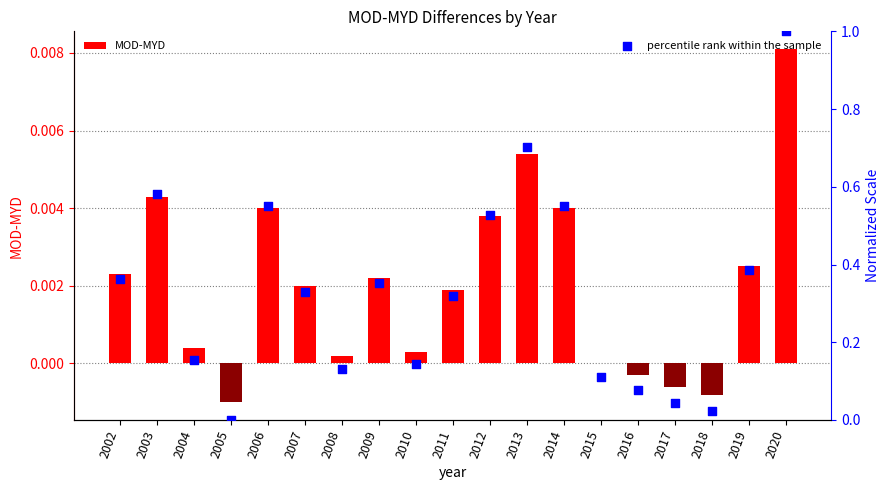

Which series reaches the maximum Y coordinate?

percentile rank within the sample